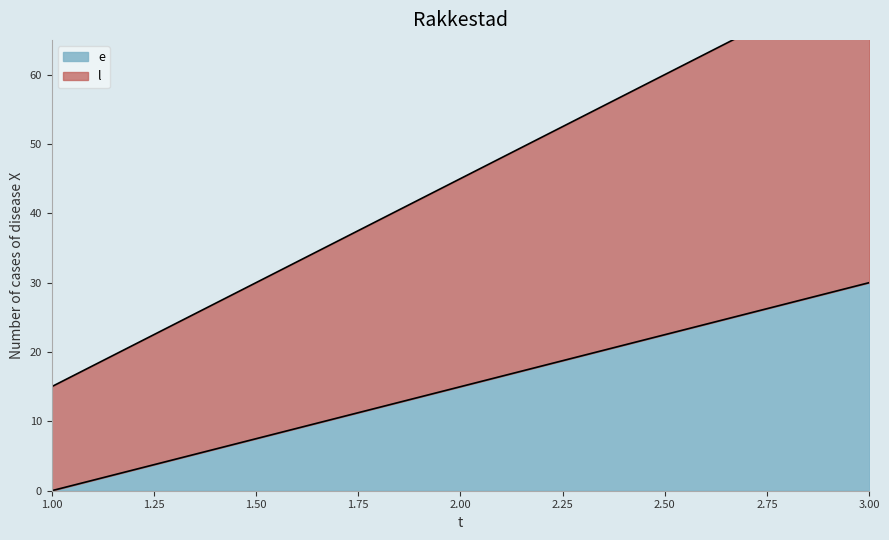

What is the difference between the maximum and minimum values in the l series?

60